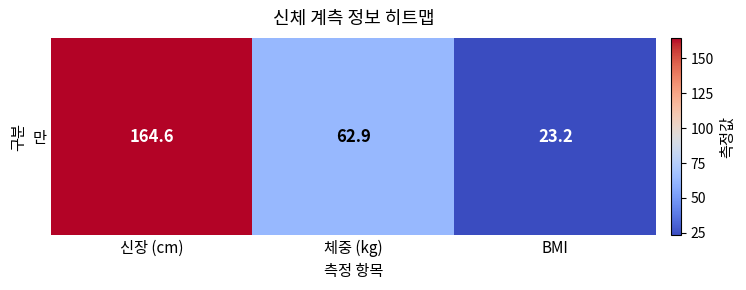

What is the change in value from 신장 (cm) to BMI?

-141.4